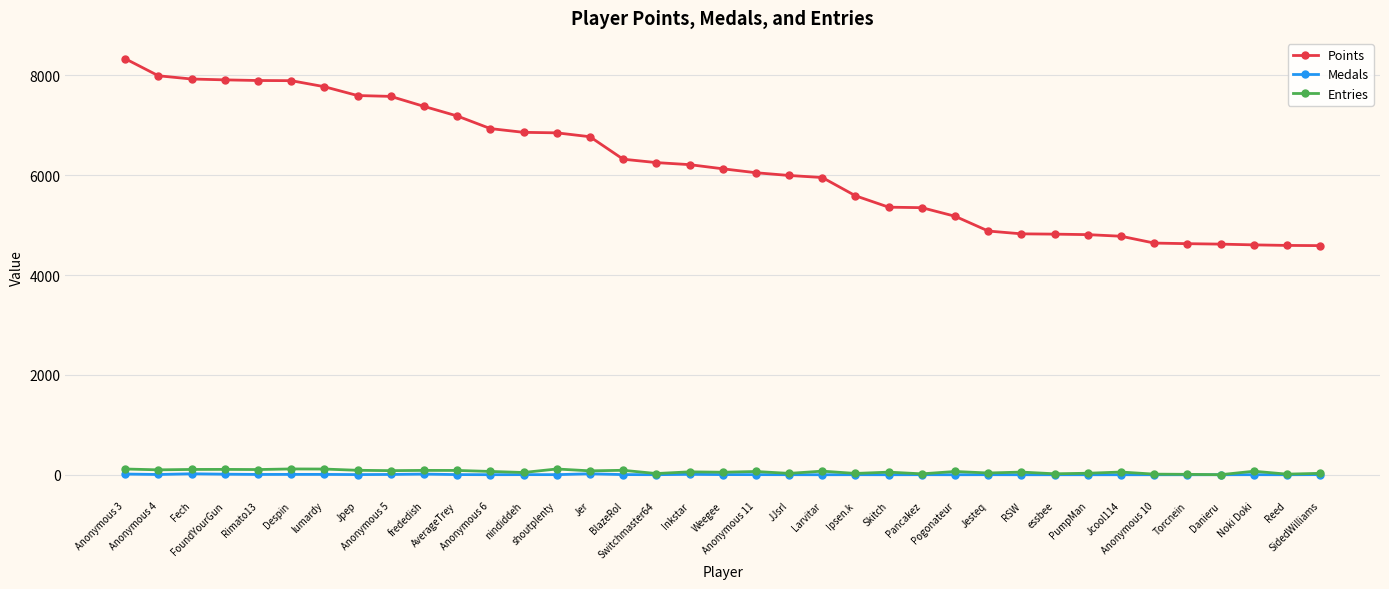

Which series has the largest total across all categories?

Points